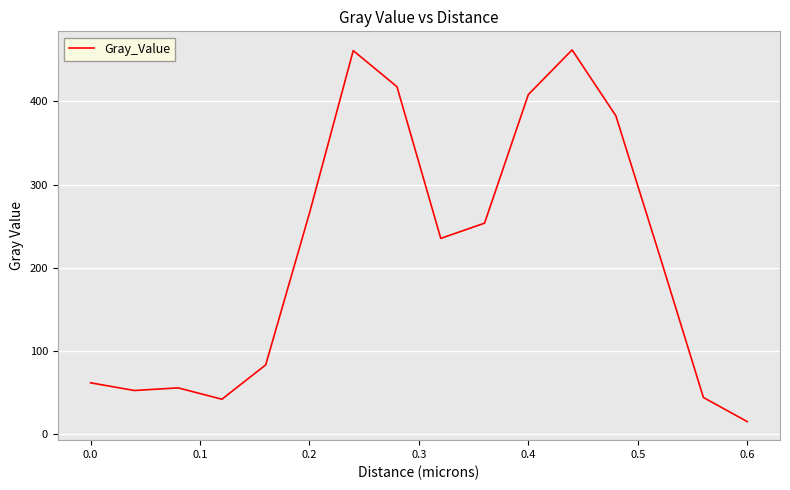

What is the smallest value displayed?

15.1